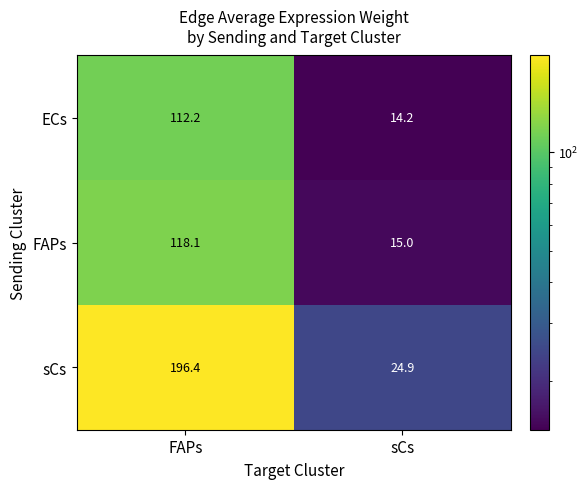

Where does the FAPs series first go above 118?

FAPs